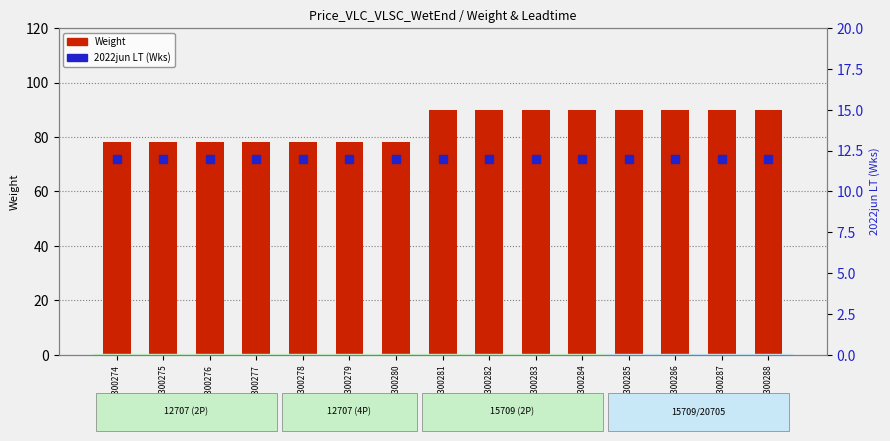

Which series has the largest Y range (max minus min)?

Weight